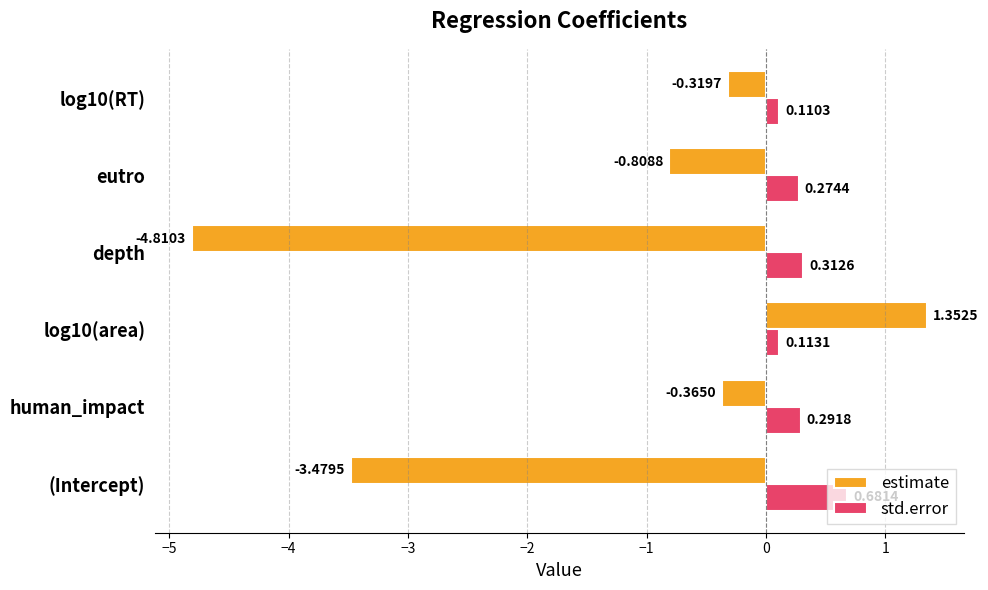

Between log10(area) and log10(RT), which series saw the biggest shift?

estimate